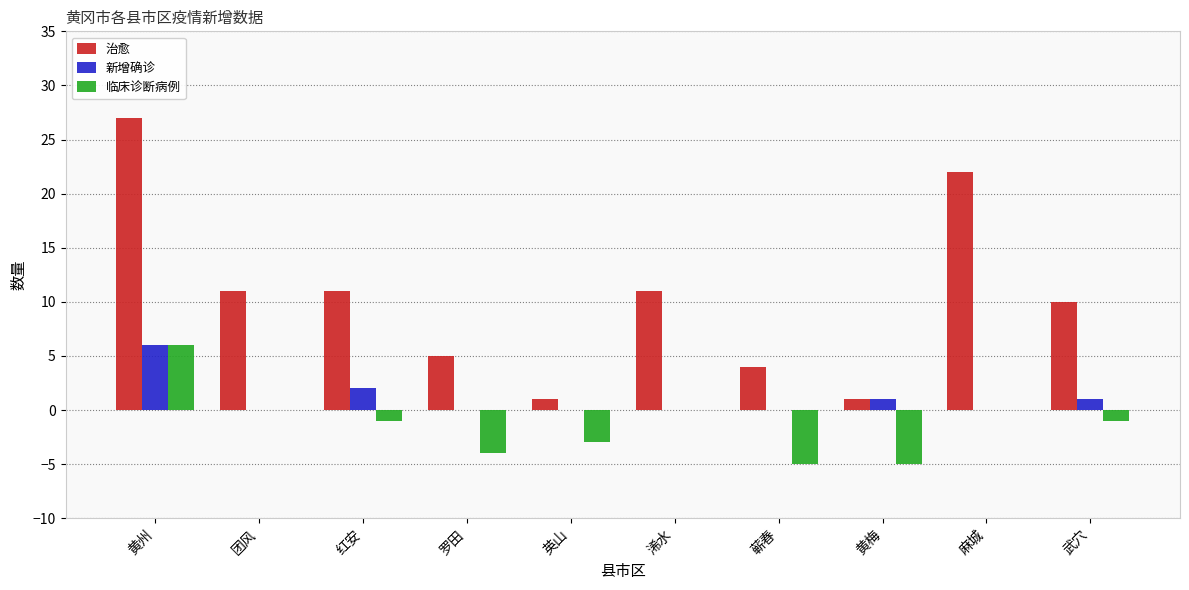

What is the sum of all 临床诊断病例 values?

-13